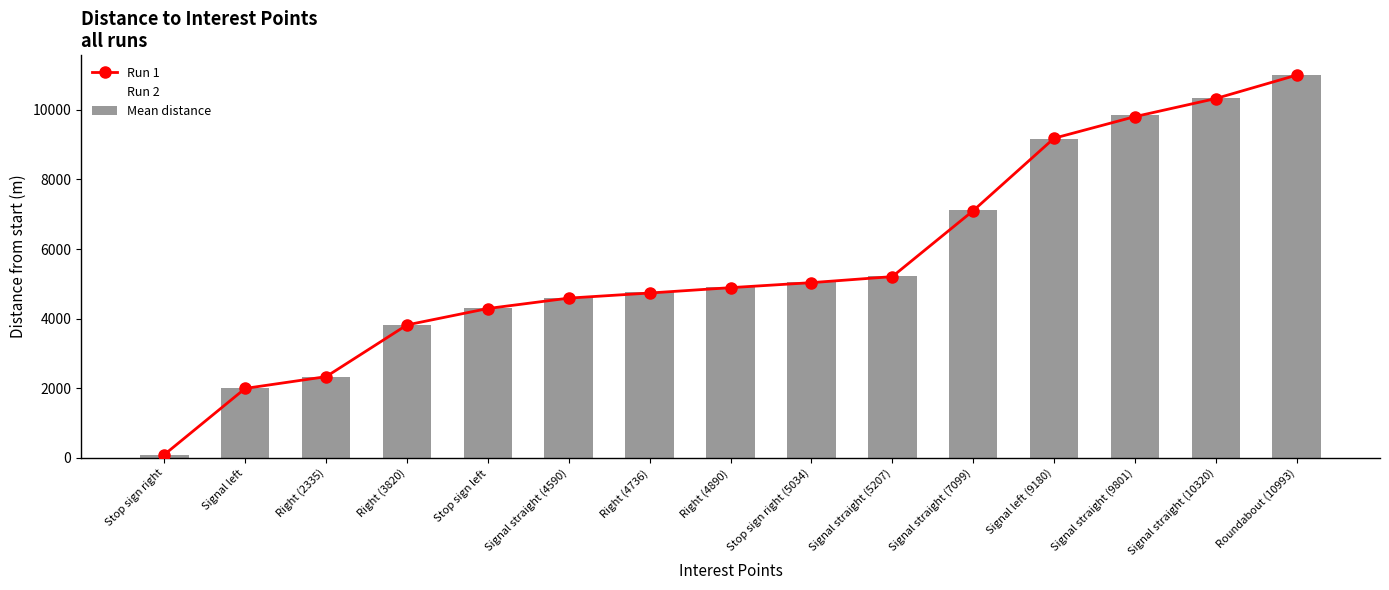

What is the label of the 1st bar from the right?

Roundabout (10993)